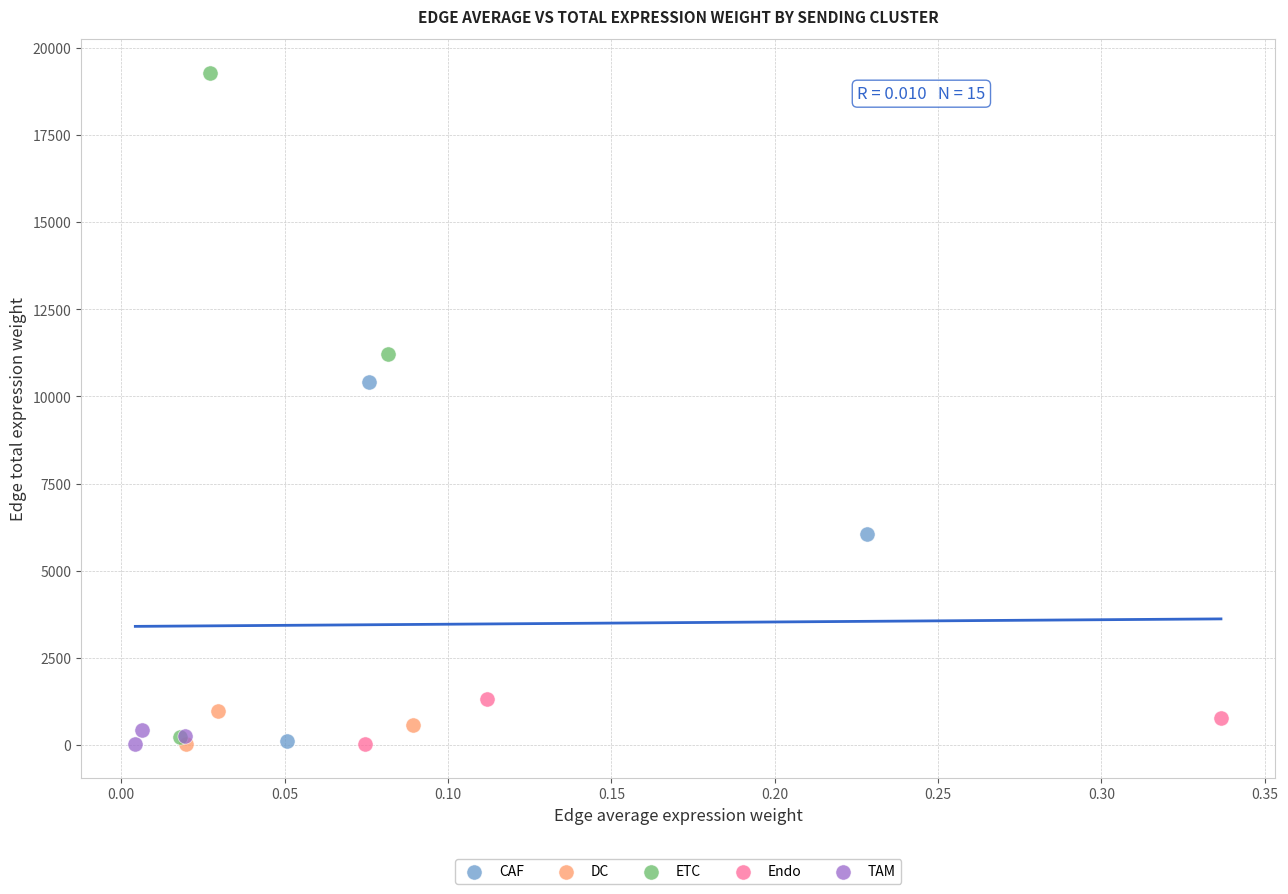

Which series has the widest spread of Y values?

ETC